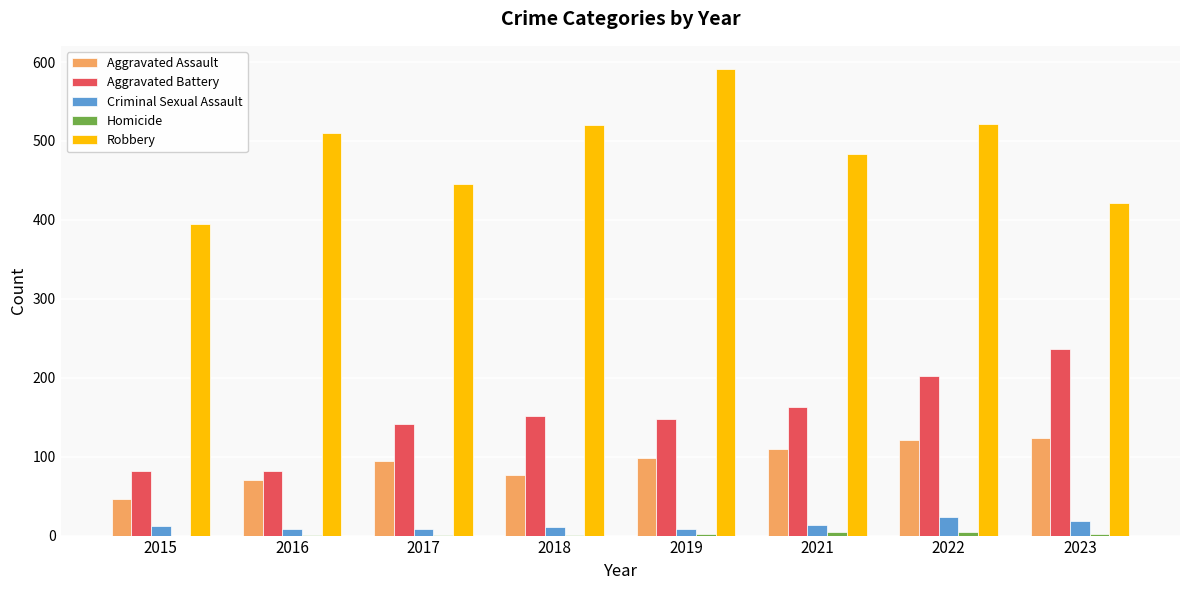

The value of Aggravated Assault at 2016 is 71. True or false?

True